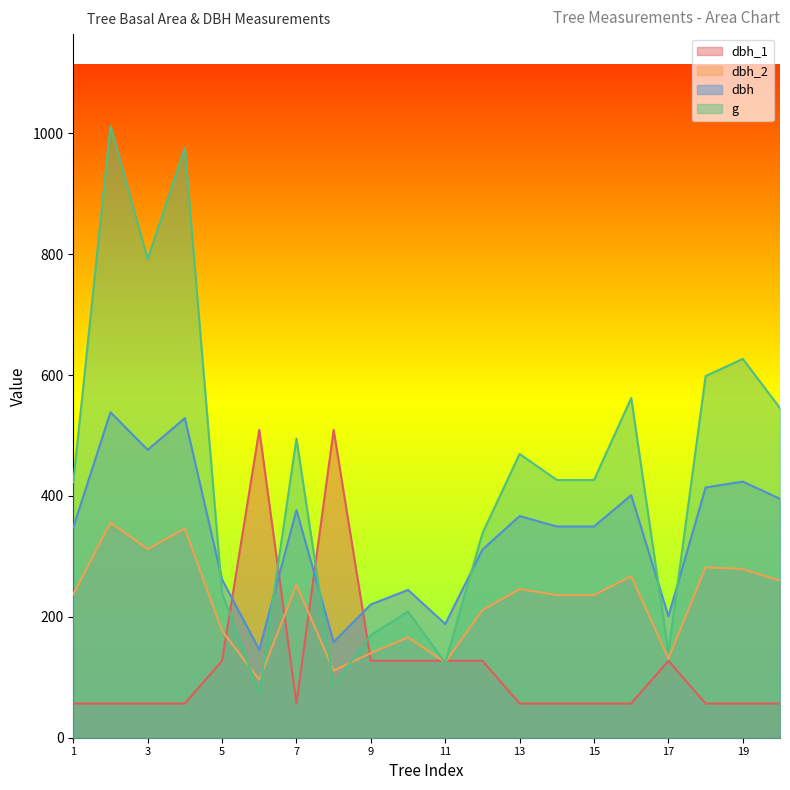

How many data points in dbh_2 are less than 237?

10